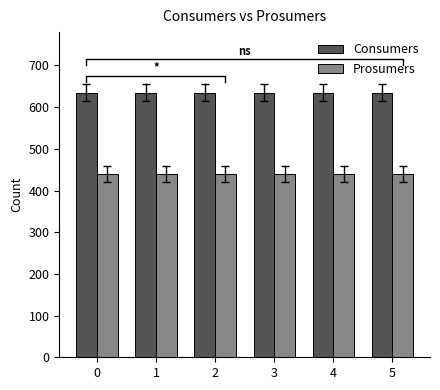

How many data points does each series have?

6